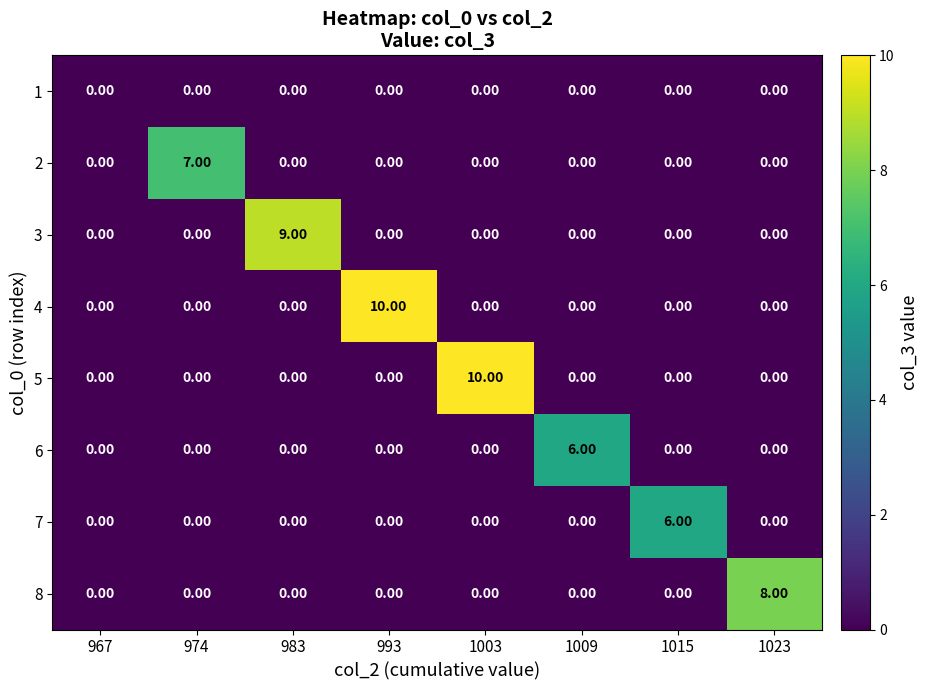

What is the total value across all series at 983?

9